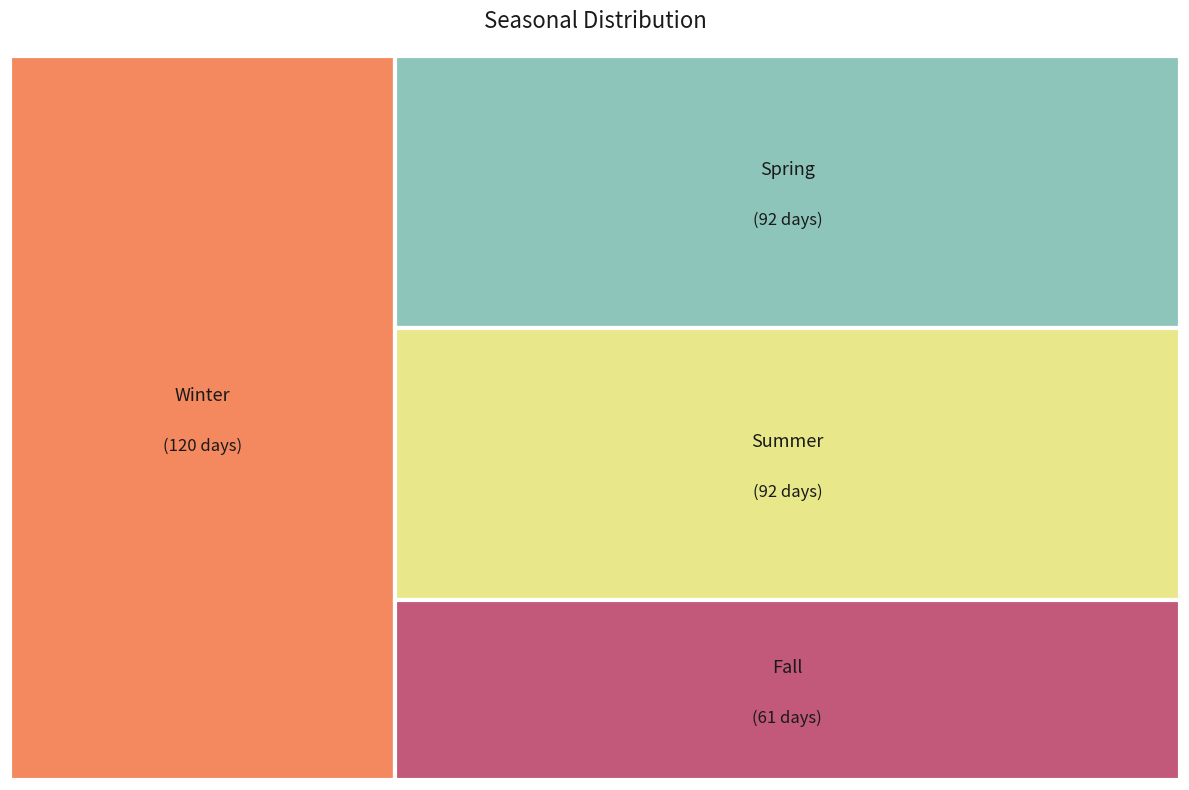

Combined, what portion of the pie is Fall and Spring?

41.9%